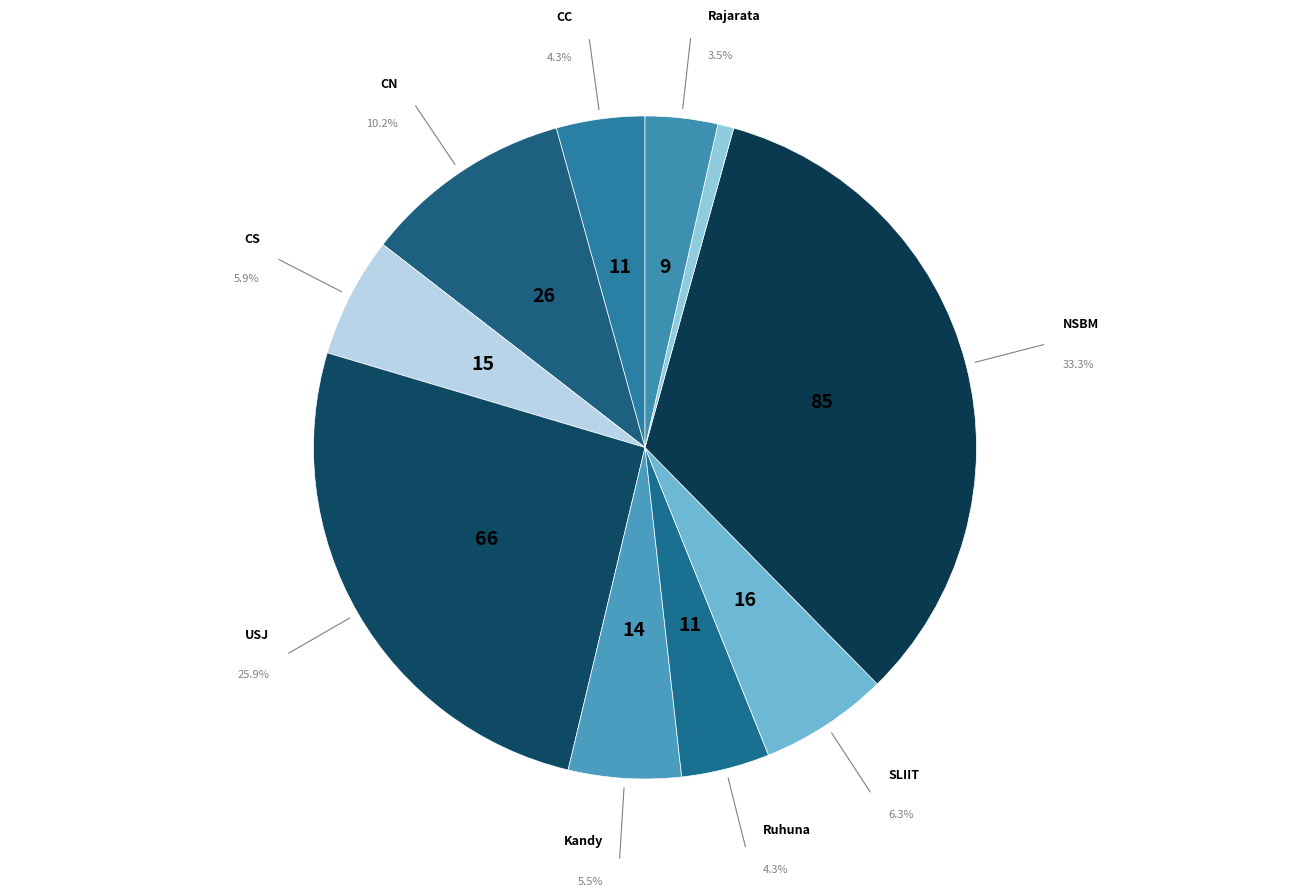

Rank the categories by value from lowest to highest.

NIBM, Rajarata, CC, Ruhuna, Kandy, CS, SLIIT, CN, USJ, NSBM